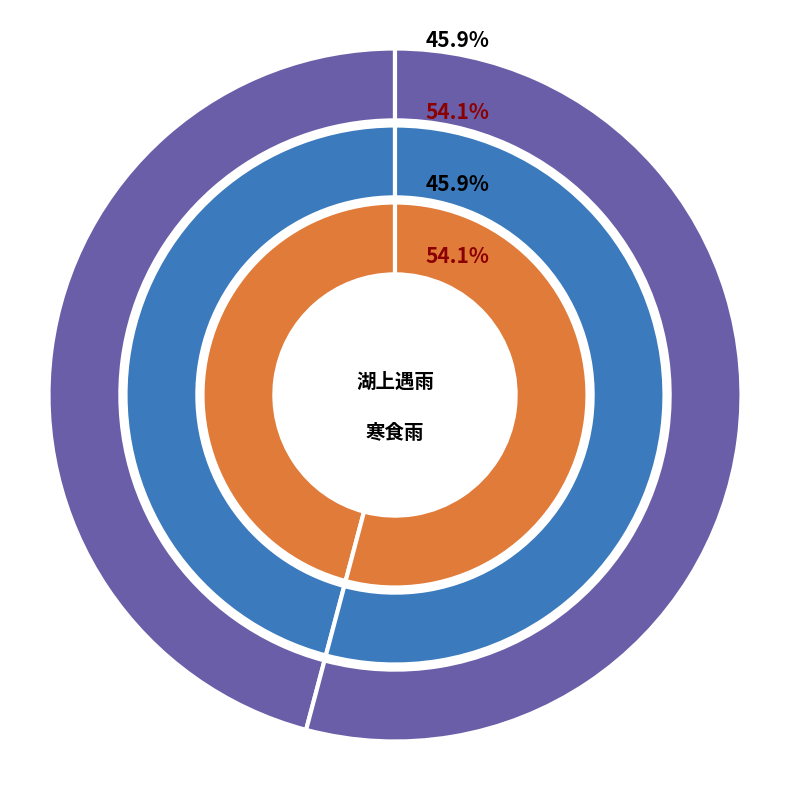

What is the ratio of the value at 湖上遇雨·雨勒浓春一倍寒 to the value at 寒食雨·一片春阴一倍寒?

0.8